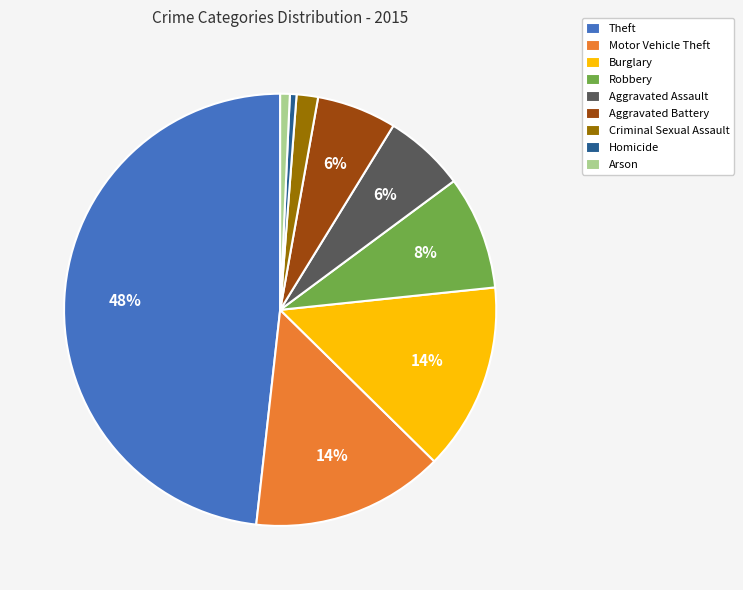

To the nearest percent, what is the difference between the Theft and Motor Vehicle Theft slice percentages?

34%